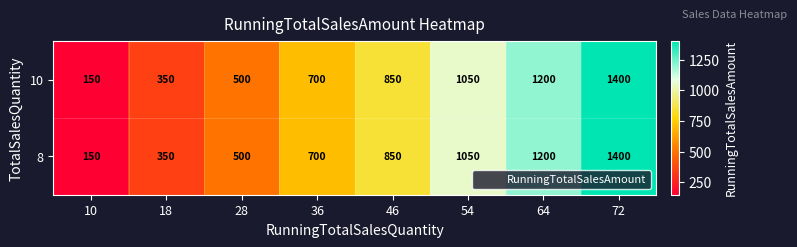

At how many categories does at least one series exceed 699?

5